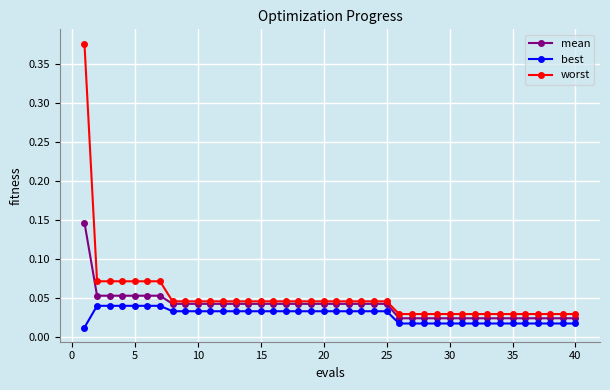

True or false: best and worst intersect in this chart.

False